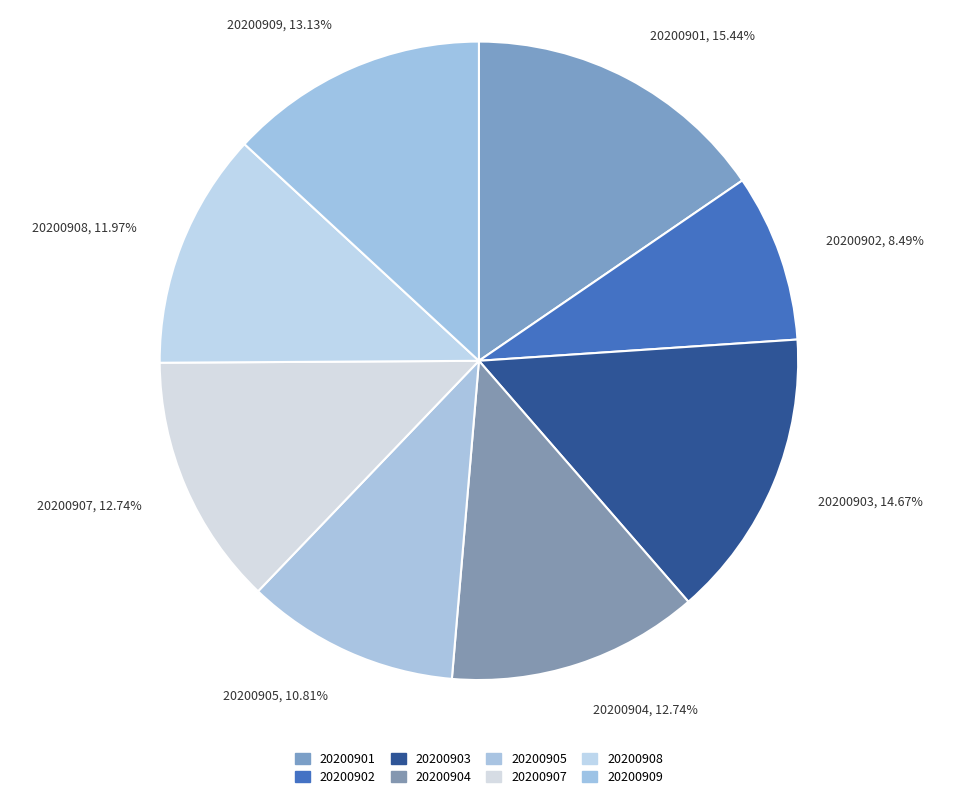

Which category has the smallest portion of the pie?

20200902